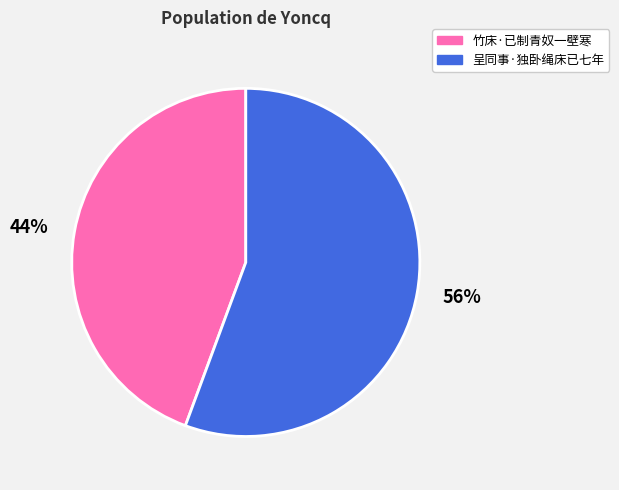

Is the sum of 竹床·已制青奴一壁寒 and 呈同事·独卧绳床已七年 greater than half?

Yes